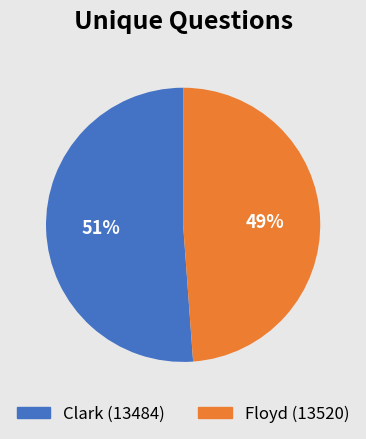

How many segments does this pie chart have?

2